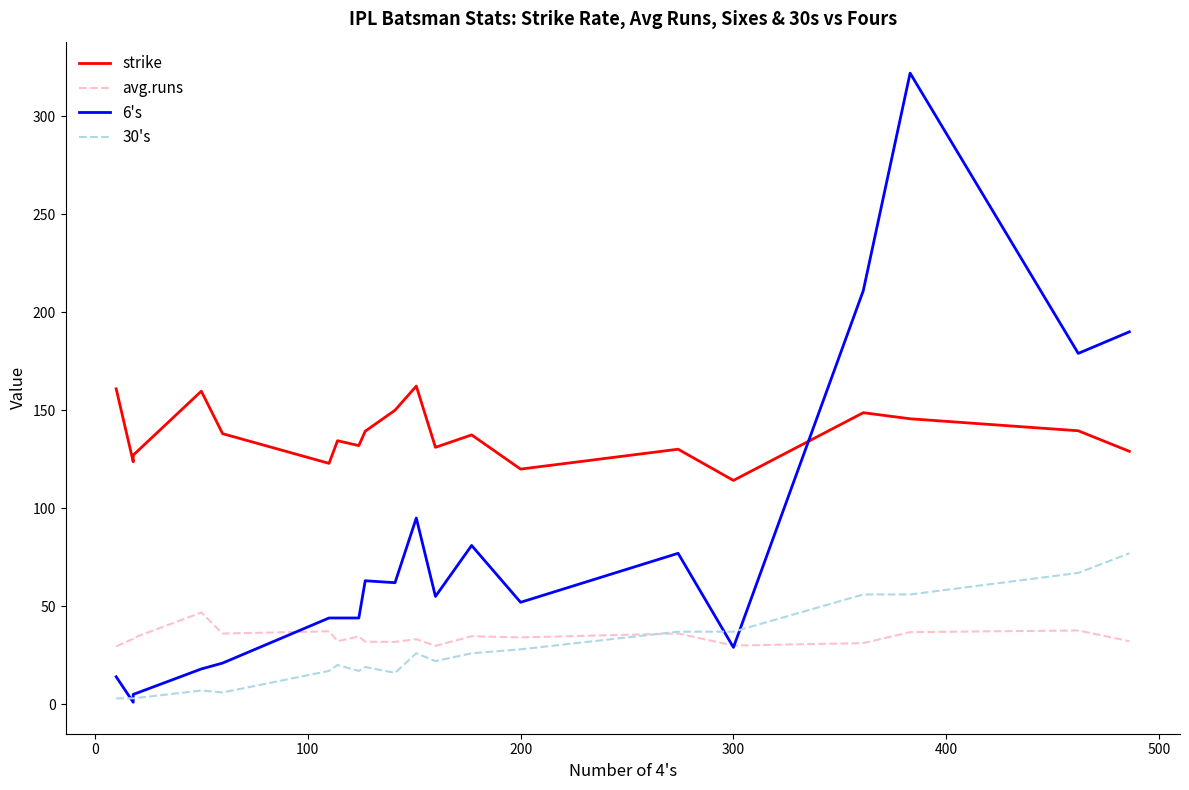

How many data points in avg.runs are above 33?

12